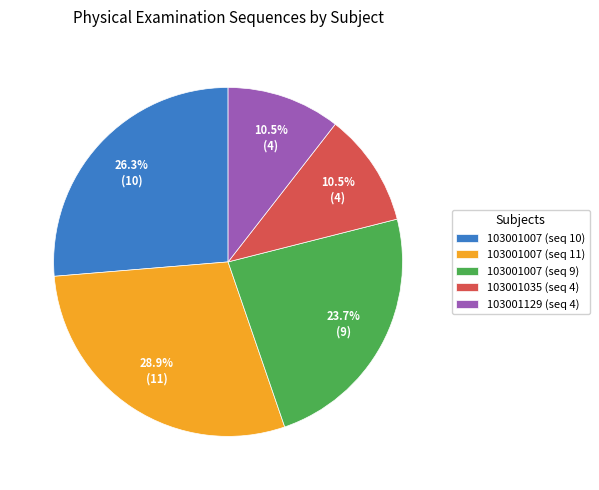

What is the largest slice in the pie chart?

103001007 (seq 11)